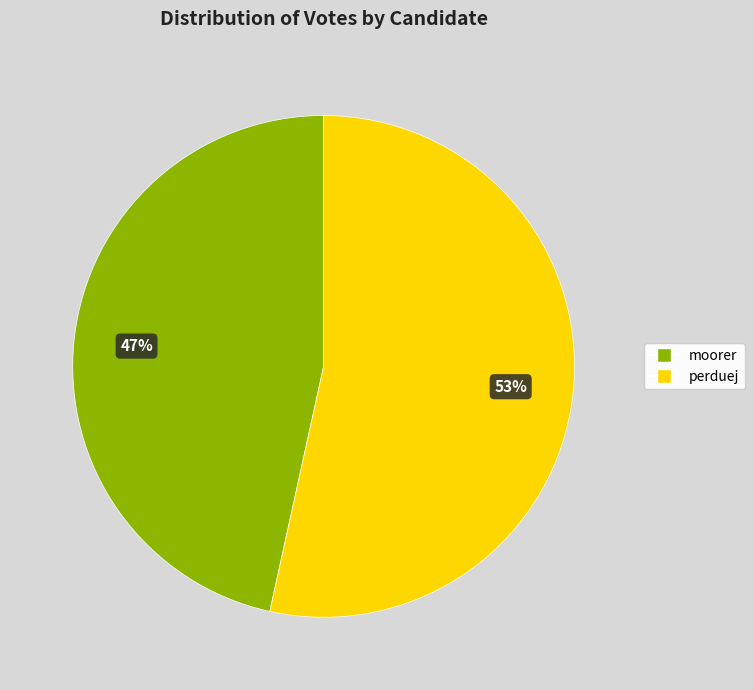

Between moorer and perduej, which is larger?

perduej